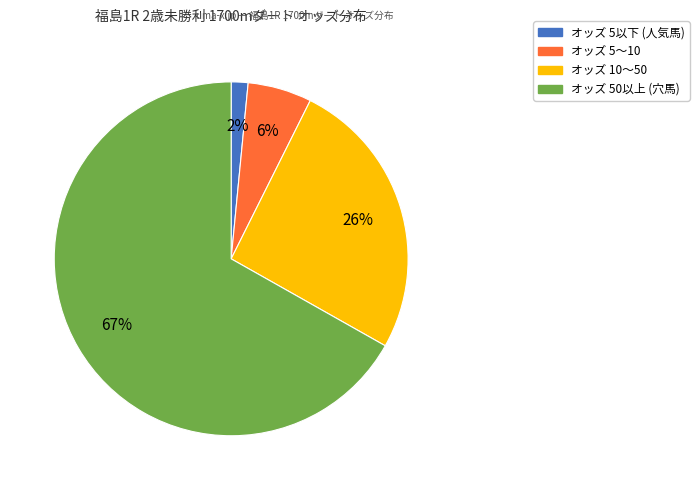

Is there a majority slice in this chart?

Yes